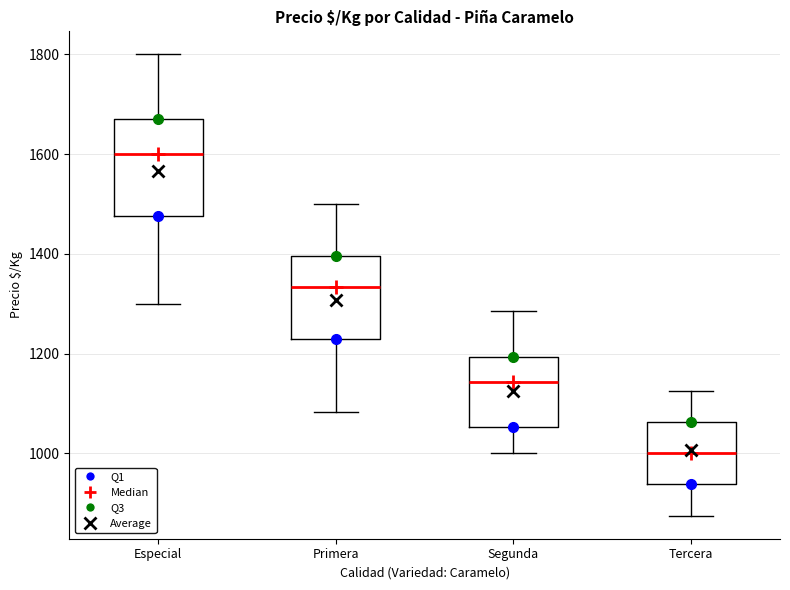

Which box is the tallest, from its lower edge to its upper edge?

Especial